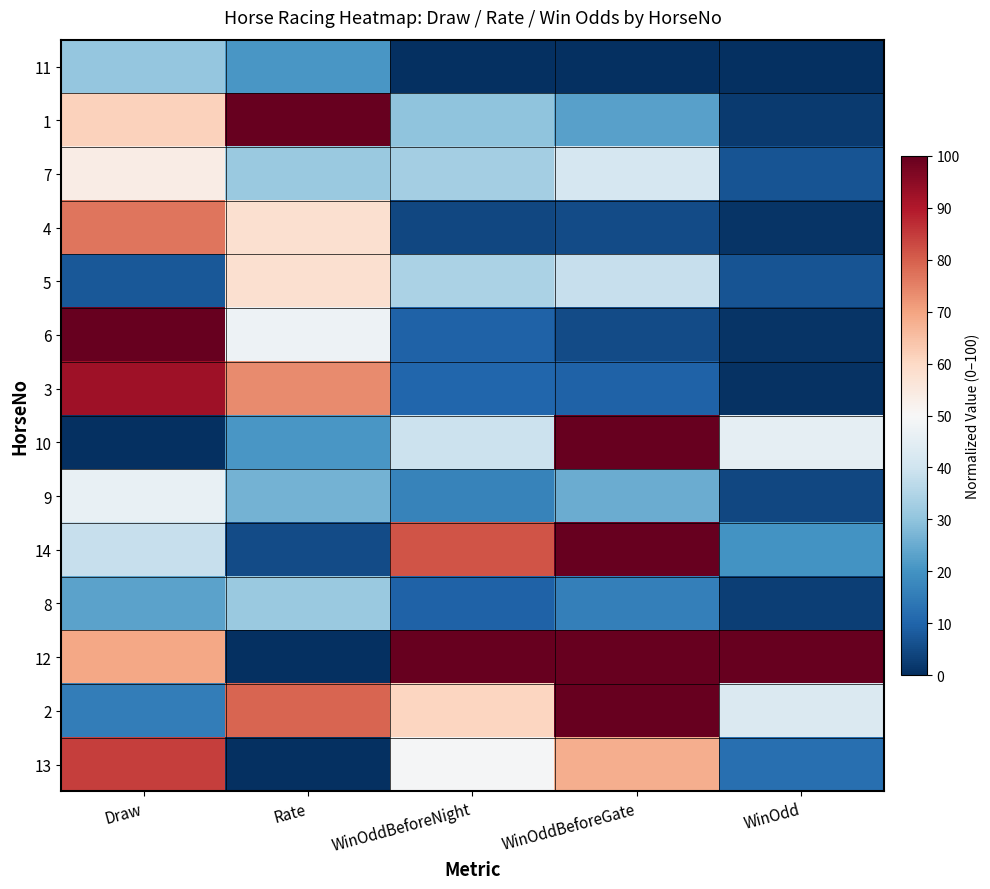

List the series in order of their peak value, lowest first.

11, 8, 9, 7, 5, 4, 13, 3, 1, 6, 10, 14, 12, 2